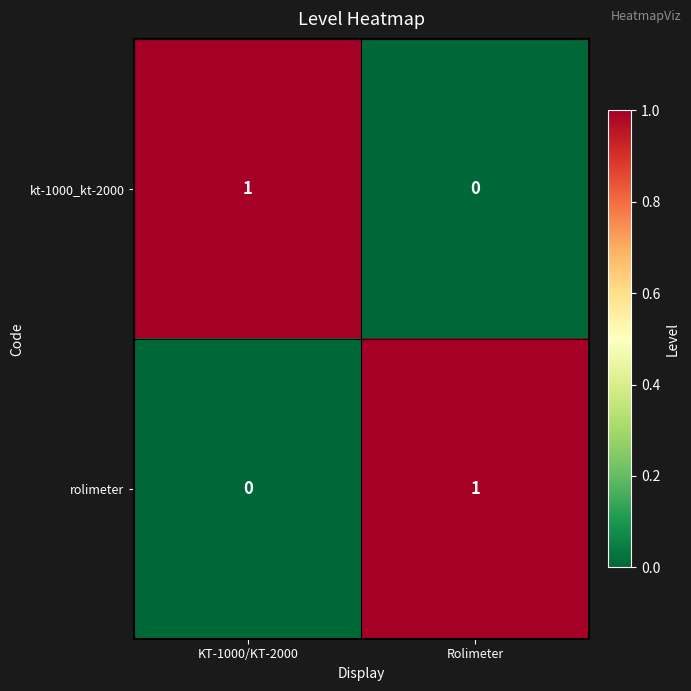

Which category has the highest value in the kt-1000_kt-2000 series?

KT-1000/KT-2000